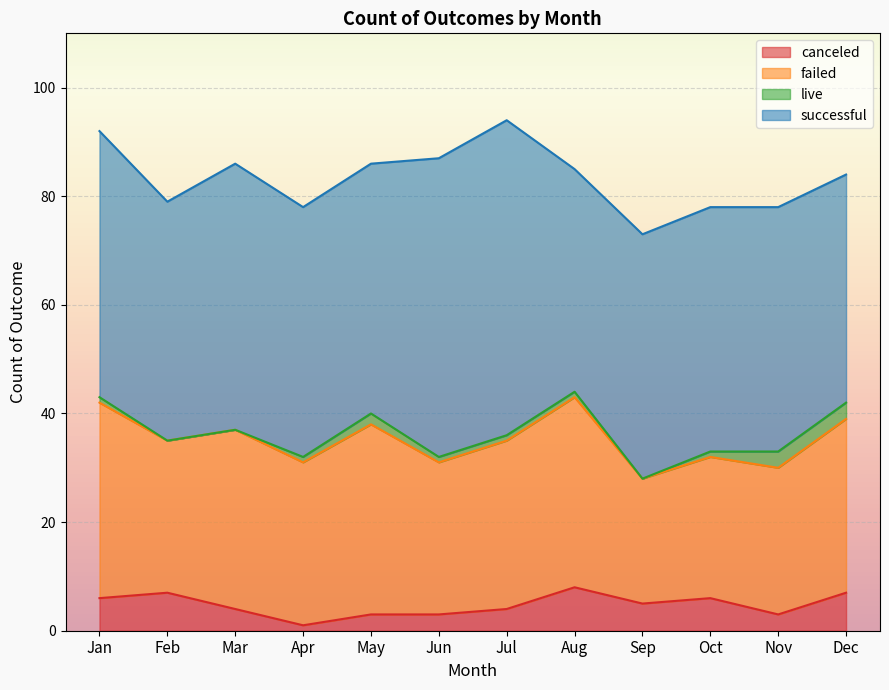

What is the difference between the maximum and minimum values in the live series?

3